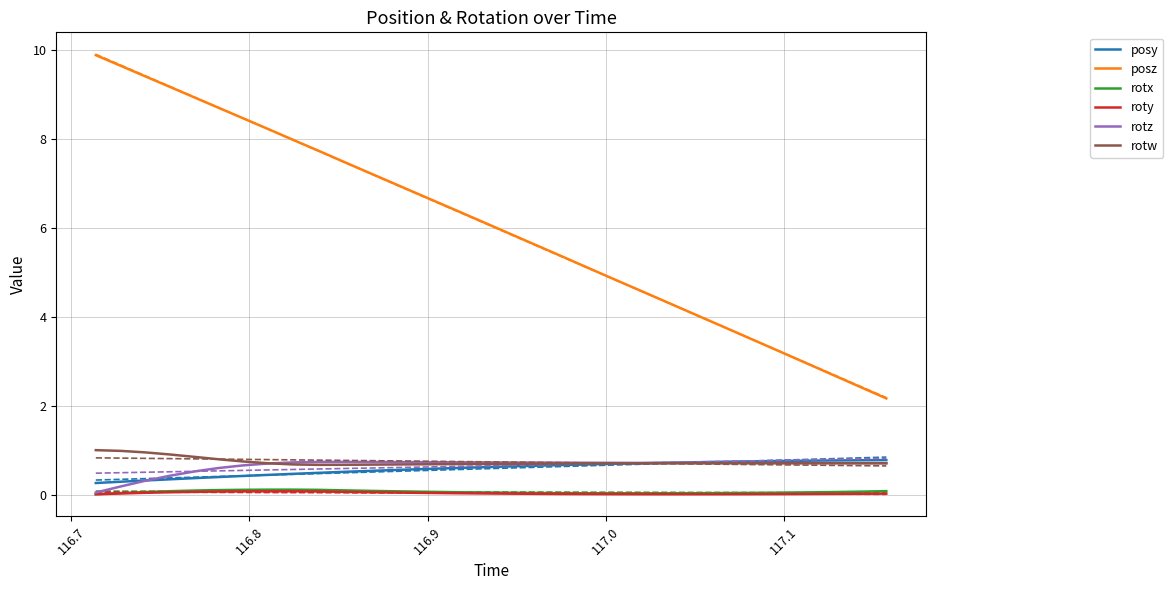

True or false: rotx and rotw cross at least once.

False